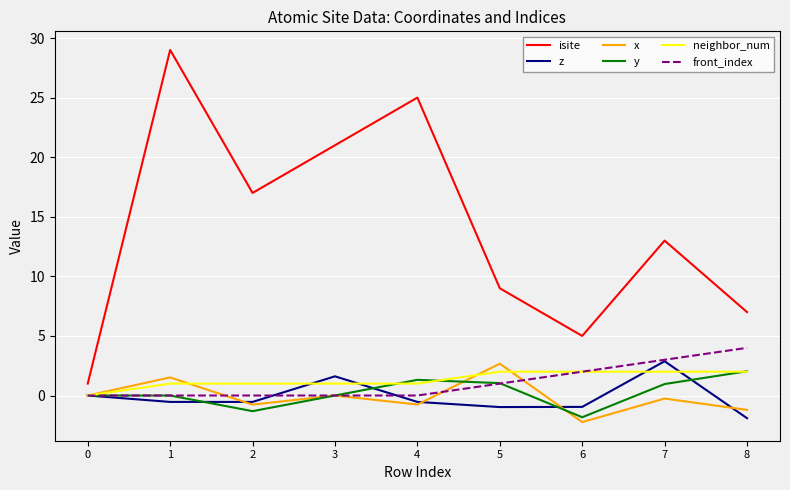

True or false: x has a value of -1.1 at 6.

False